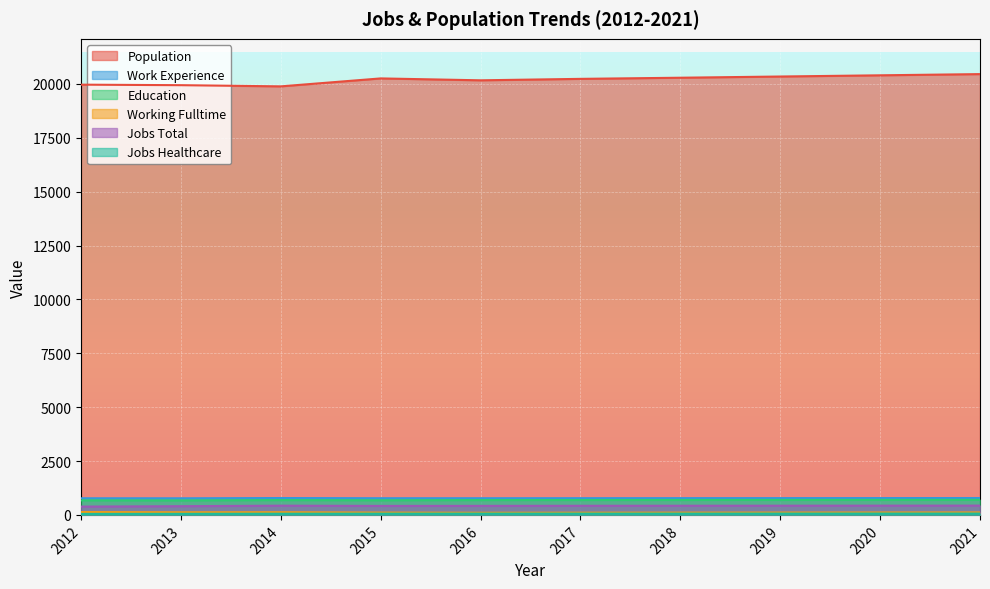

What is the smallest value displayed?

47